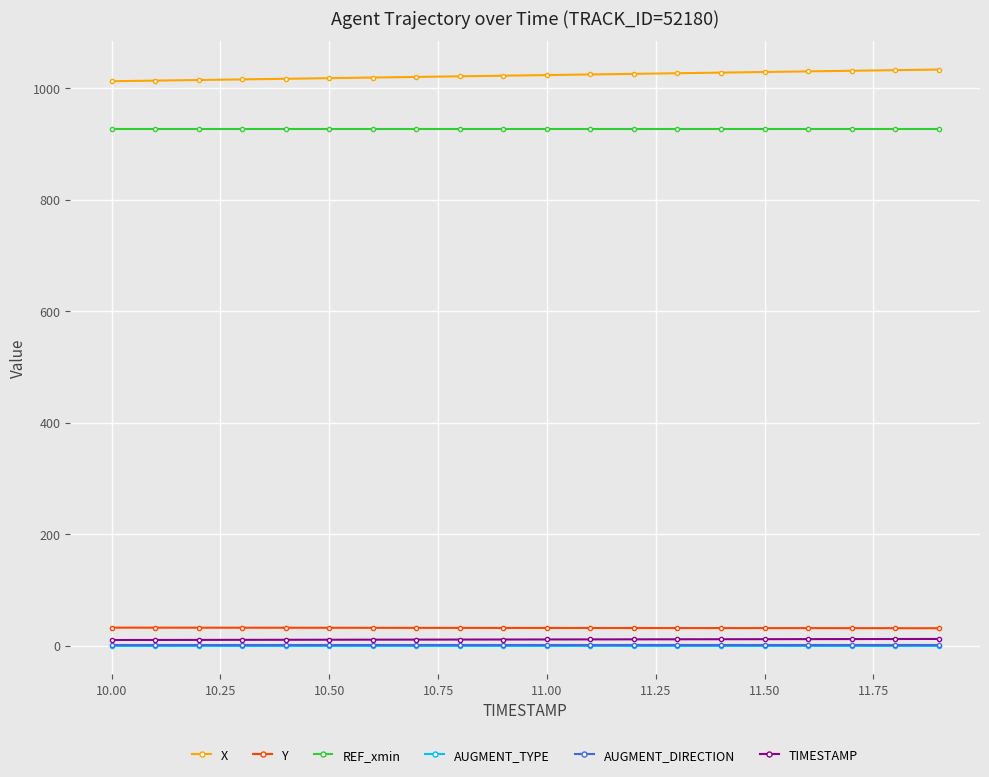

At how many categories does at least one series exceed 962?

20